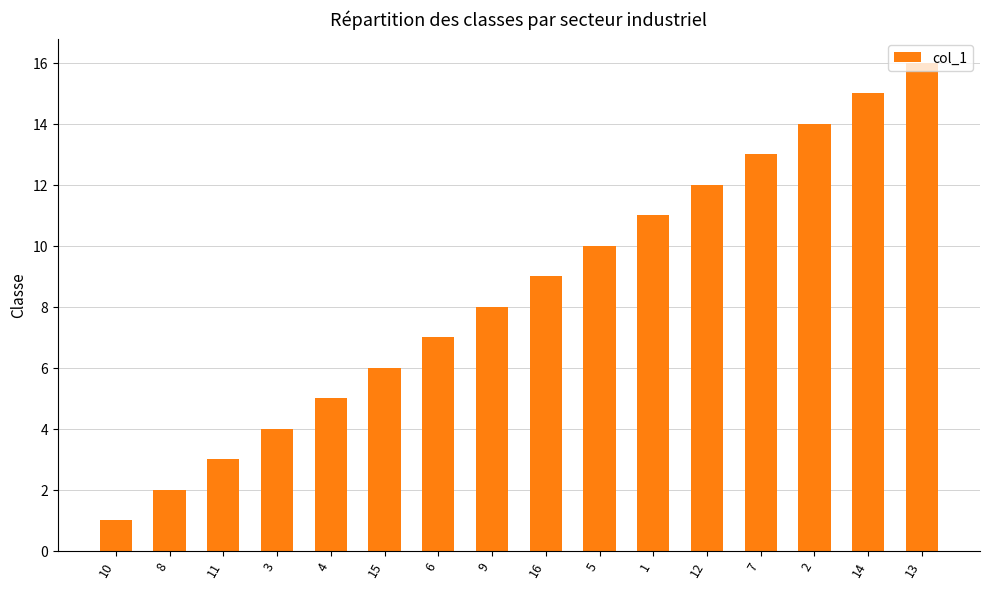

What is the value of the 4th bar from the left?

4